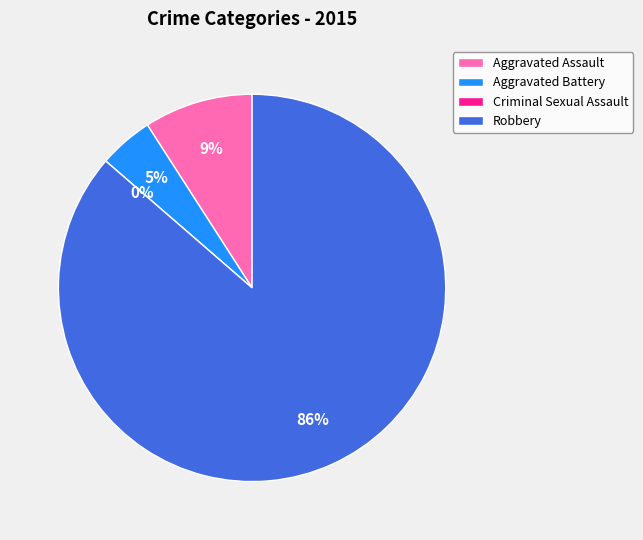

Does Robbery account for over 50% of the chart?

Yes